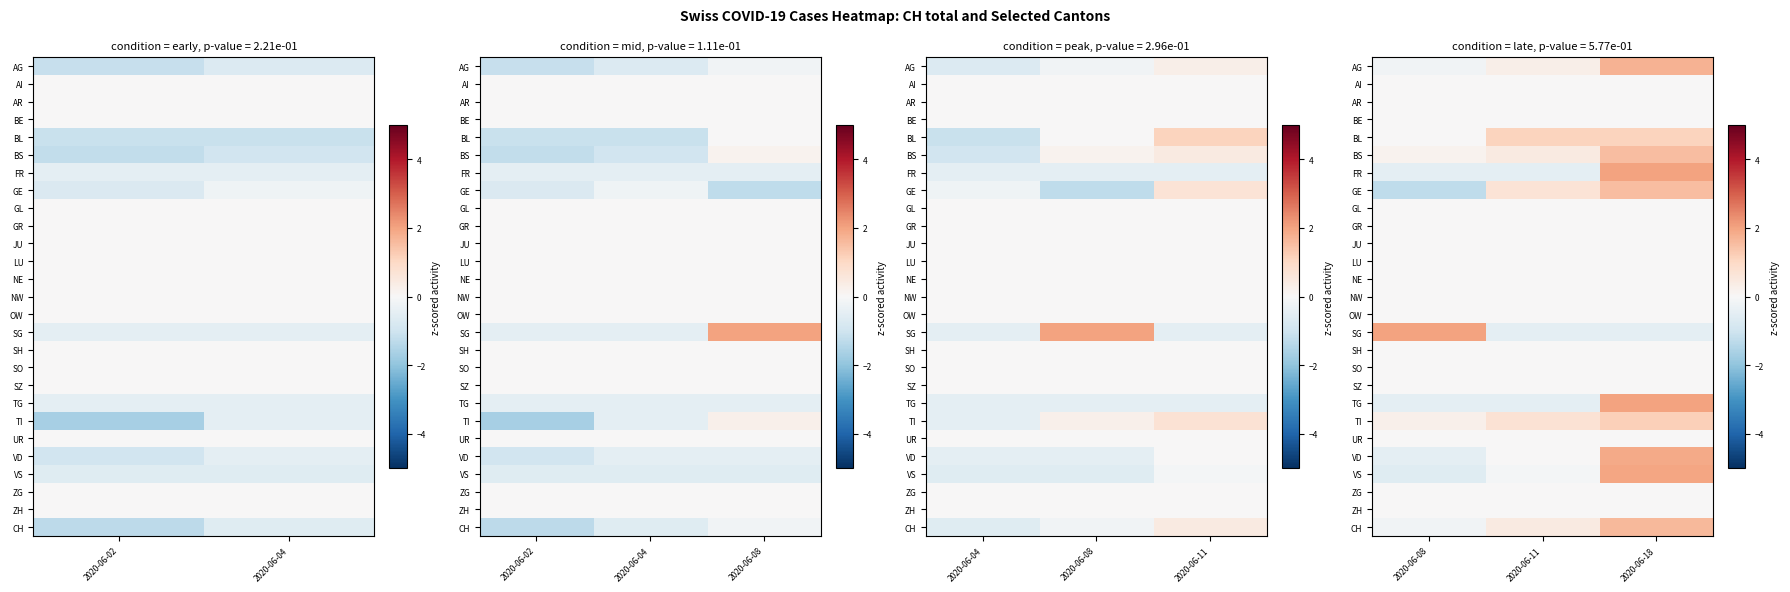

Count the FR values in the range 0 to 2.

1